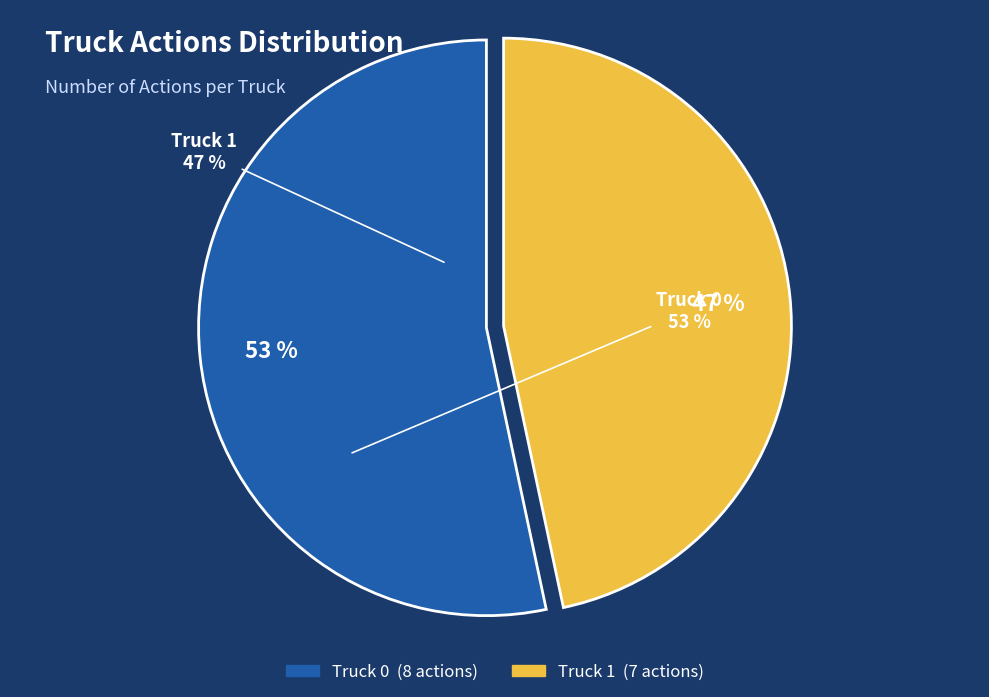

True or false: Truck 1 accounts for 32% of the total.

False